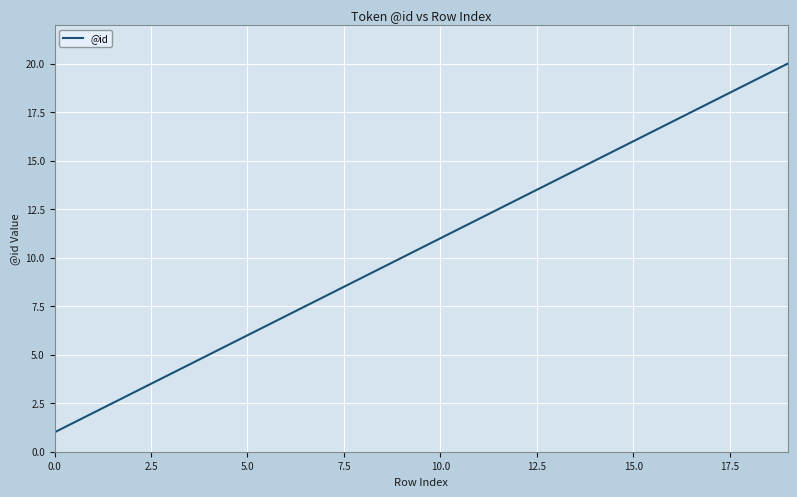

What is the difference between the maximum and minimum values?

19